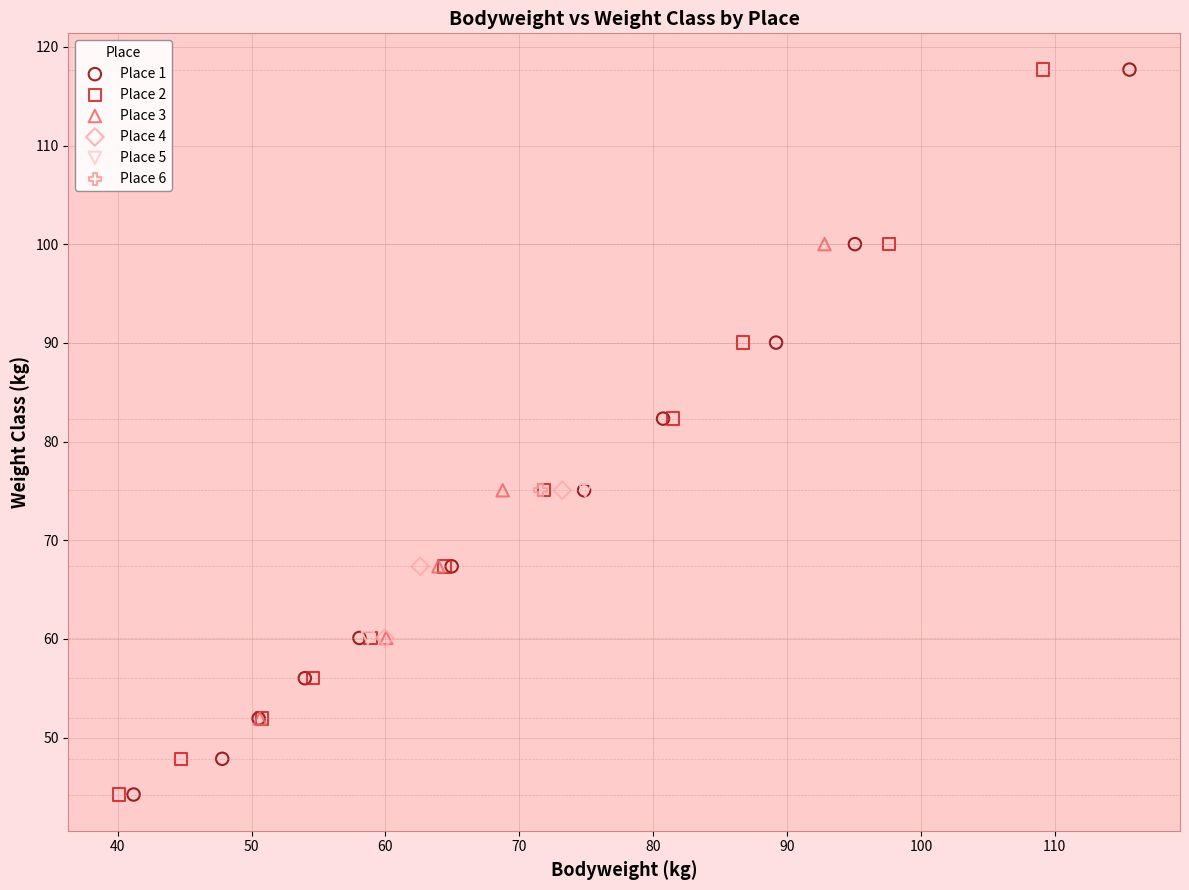

What are all the series names shown in the legend?

Place 1, Place 2, Place 3, Place 4, Place 5, Place 6